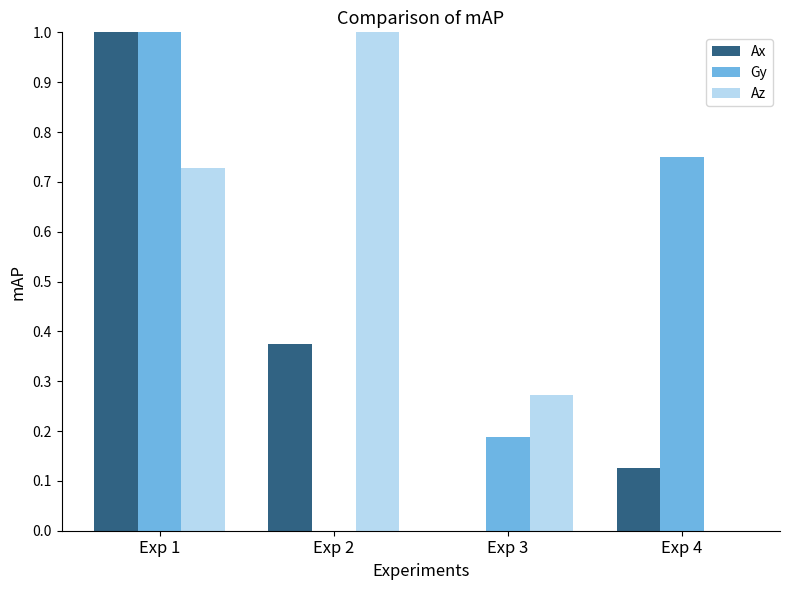

At which category is the sum across all series the highest?

Exp 1